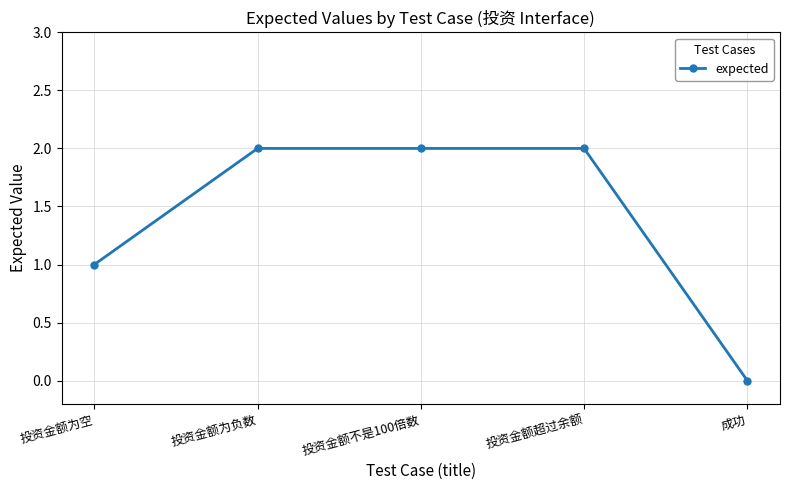

What value does the data have at 投资金额不是100倍数?

2